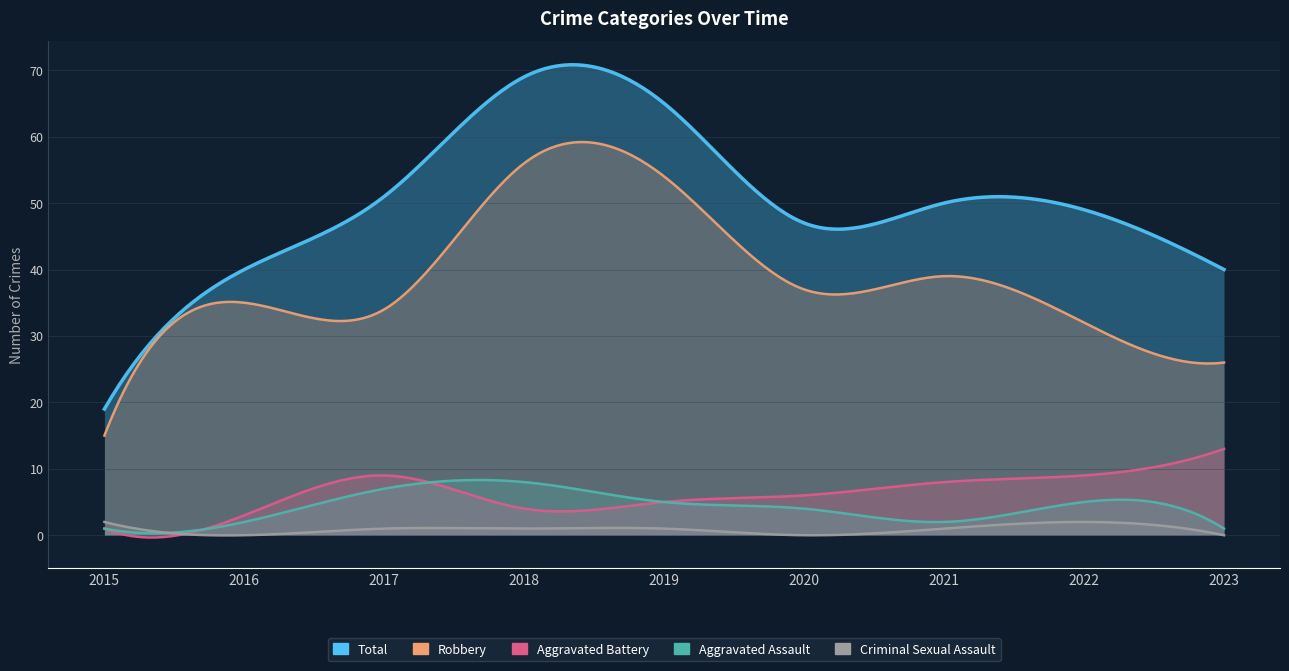

True or false: Criminal Sexual Assault and Robbery intersect in this chart.

False